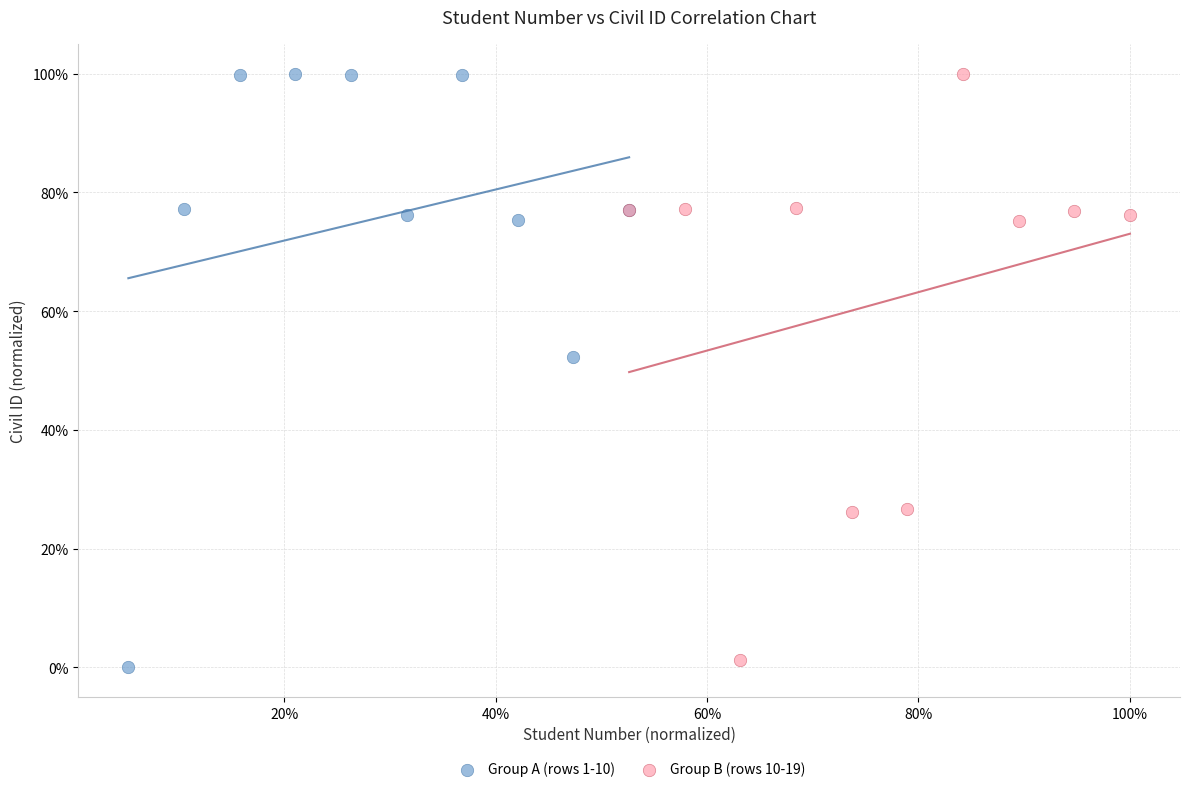

What are all the series names shown in the legend?

Group A (rows 1-10), Group B (rows 10-19)